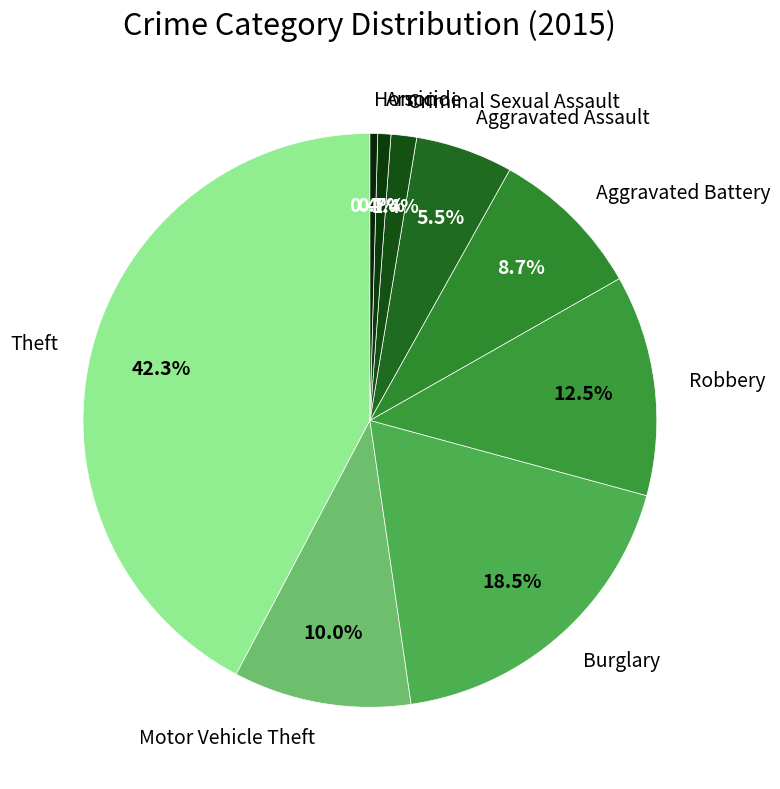

Which slice is the largest?

Theft